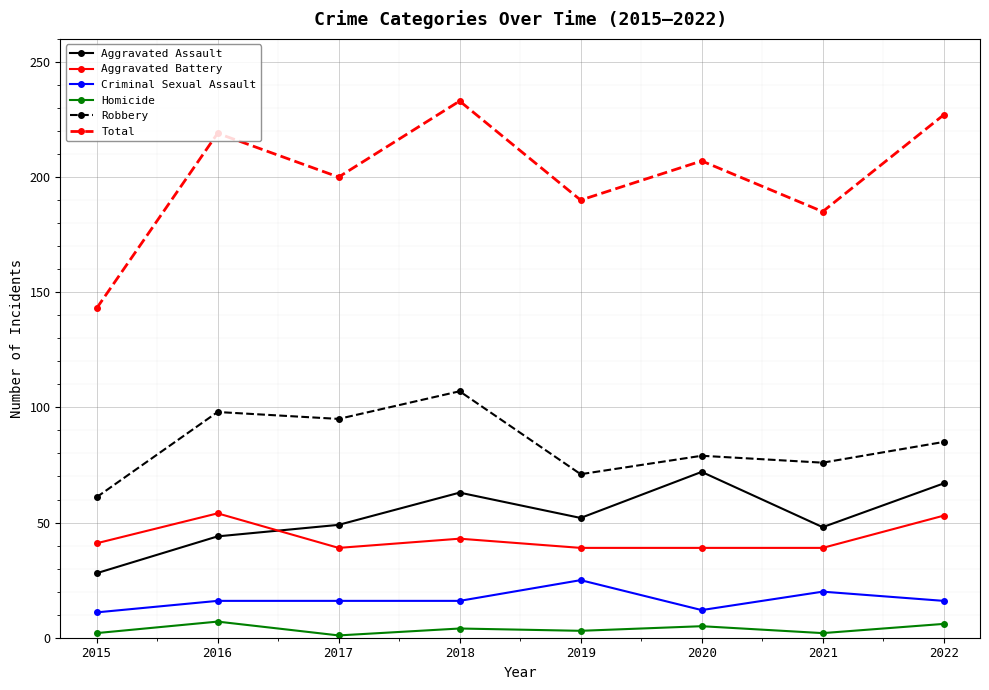

List the series in order of their peak value, lowest first.

Homicide, Criminal Sexual Assault, Aggravated Battery, Aggravated Assault, Robbery, Total